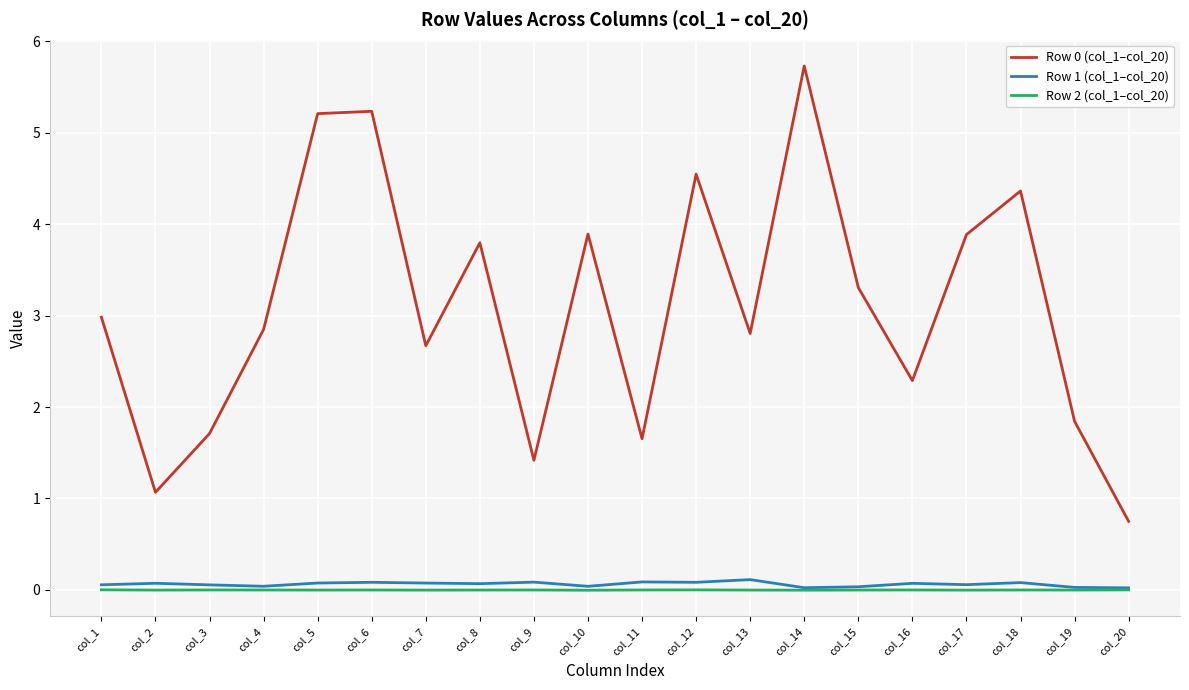

What is the maximum value shown in the chart?

5.7